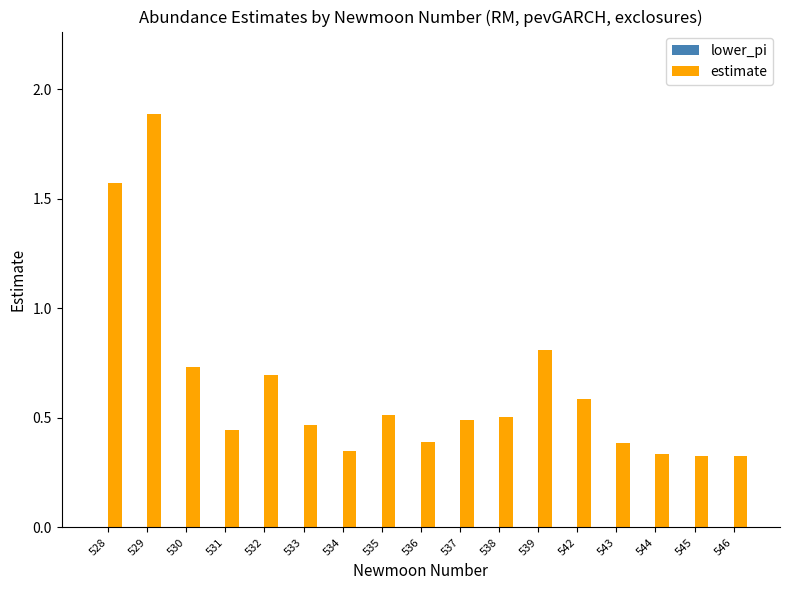

What is the sum of all values?

10.8